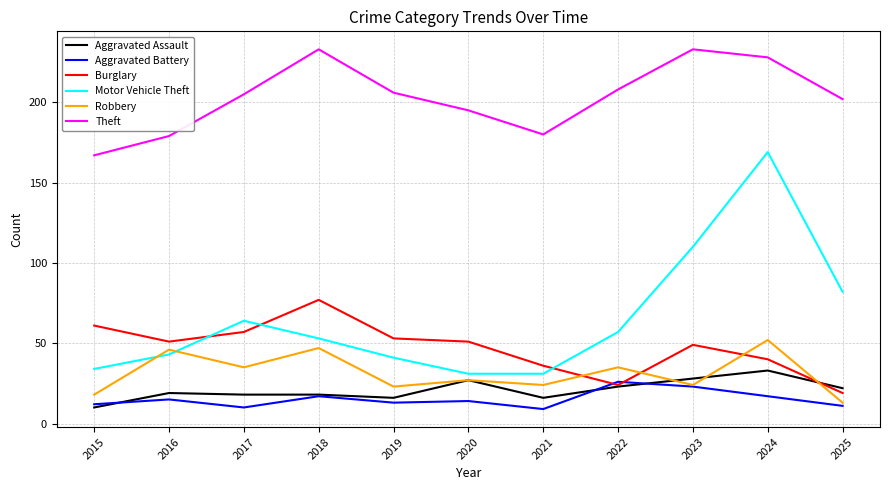

Is the value of Robbery at 2020 greater than the value of Theft at 2022?

No